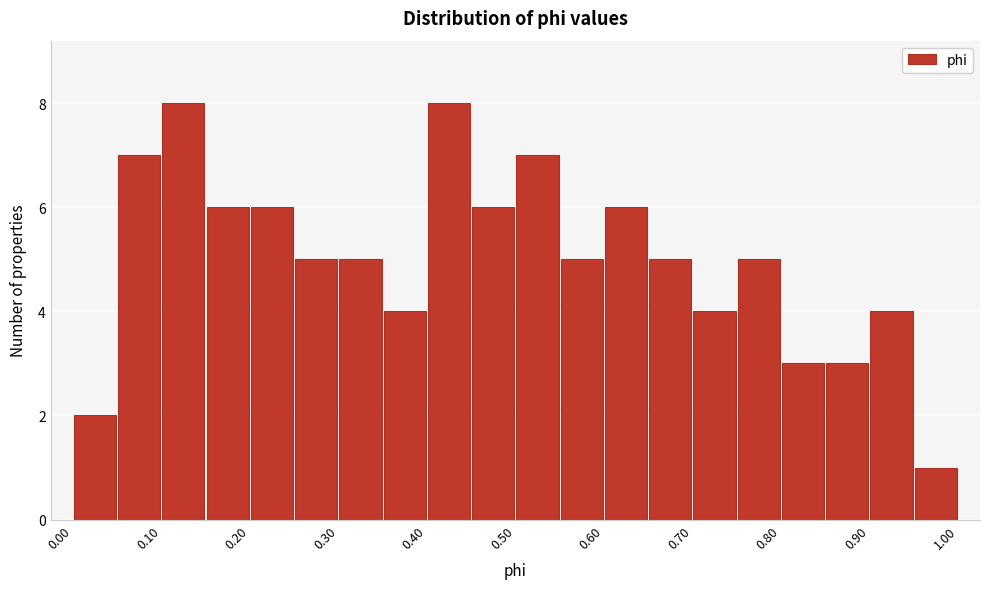

What is the height of the bar covering 0.95 to 1.00 on the x-axis? The values are not printed on the chart, so give them approximately, as read against the axis.

1